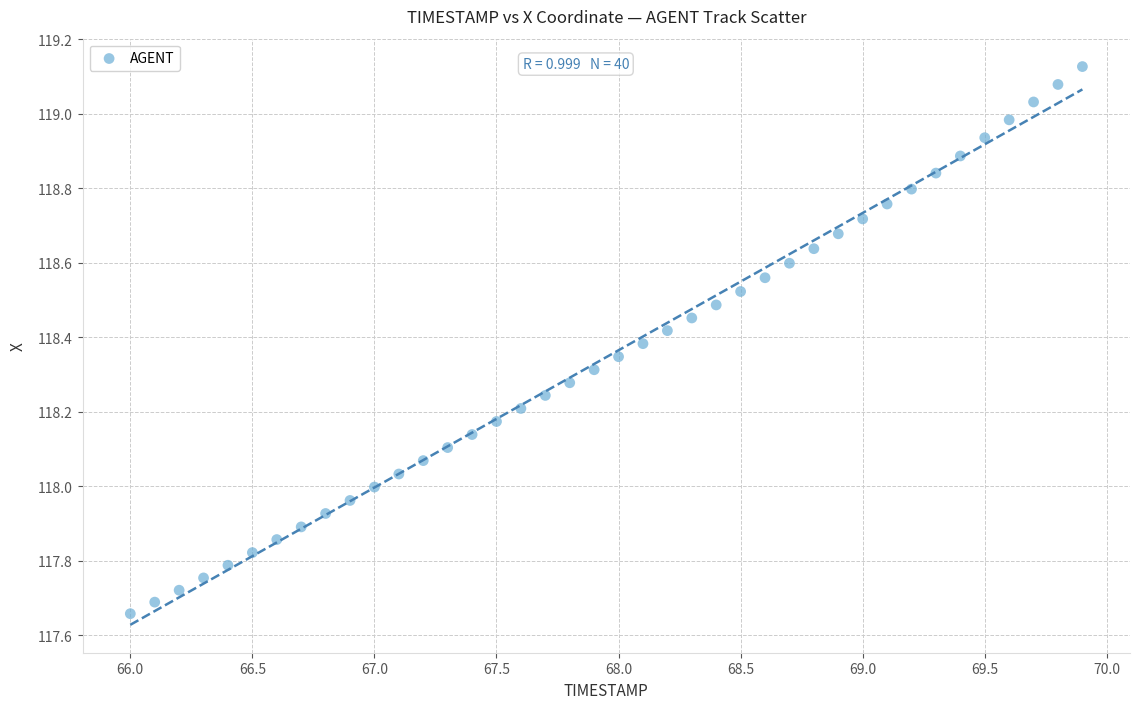

What is the range of X values (max minus min)?

3.9